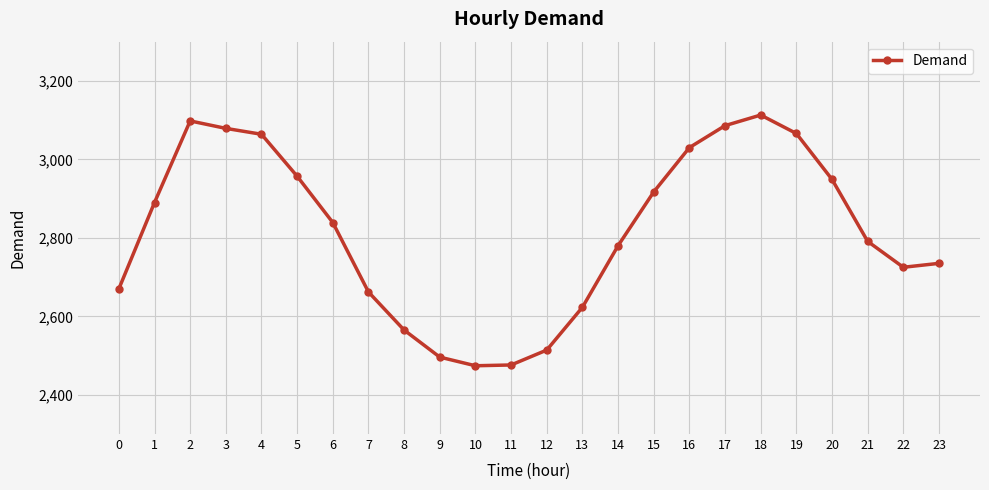

What is the minimum value shown in the chart?

2474